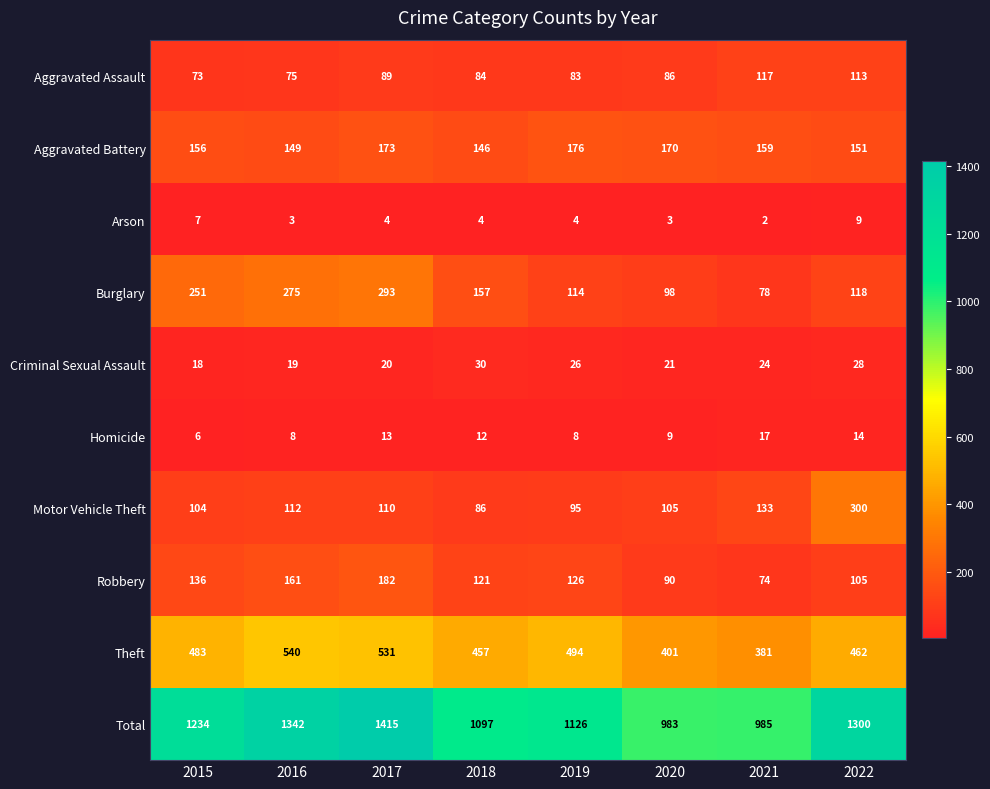

At how many categories does at least one series exceed 765?

8